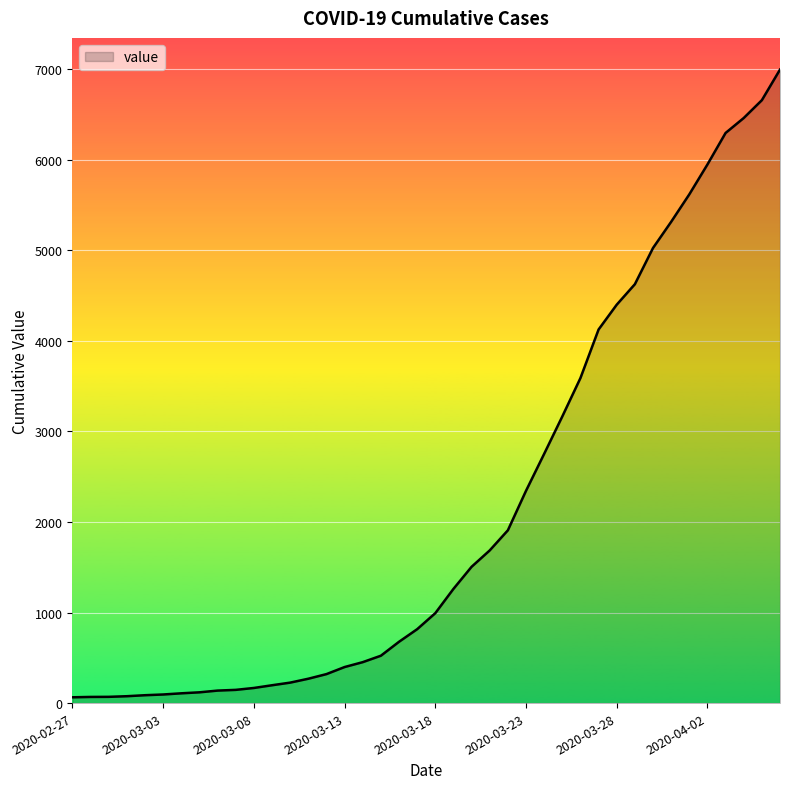

What is the maximum value shown in the chart?

6995